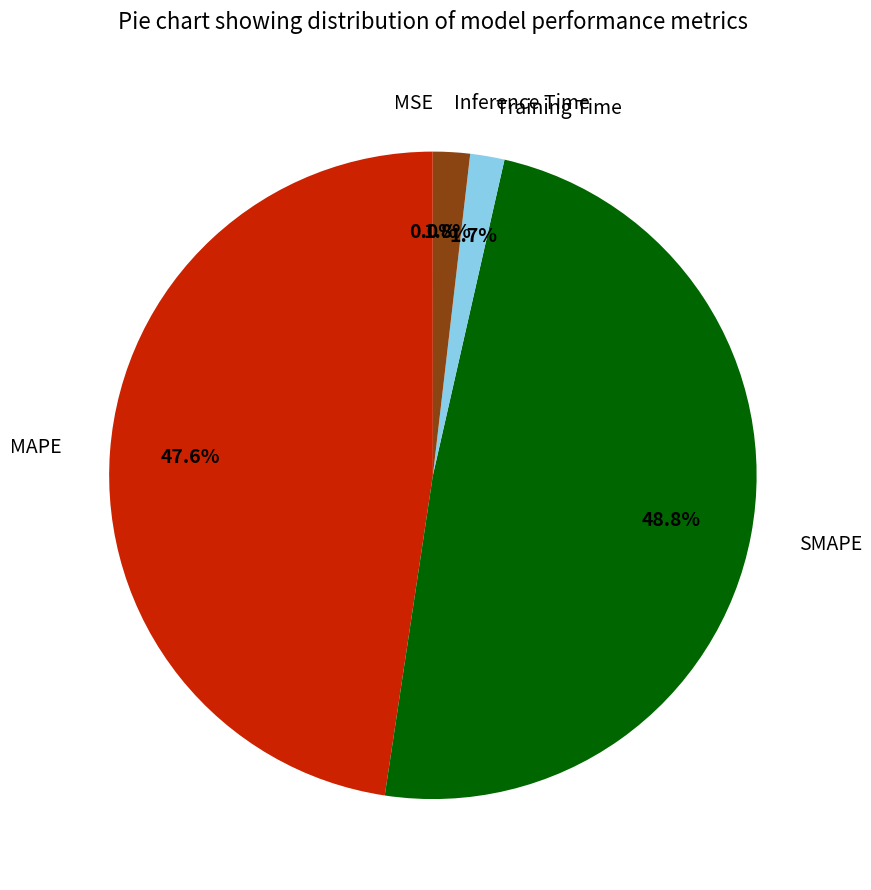

To the nearest percent, what is the combined percentage of MAPE and SMAPE?

96%